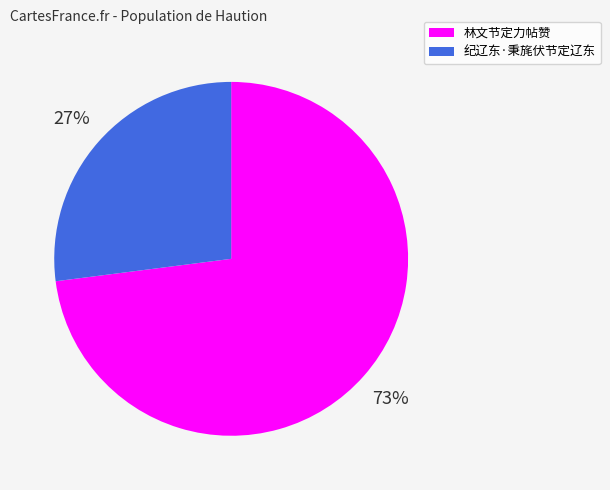

Which has a higher value, 纪辽东·秉旄伏节定辽东 or 林文节定力帖赞?

林文节定力帖赞